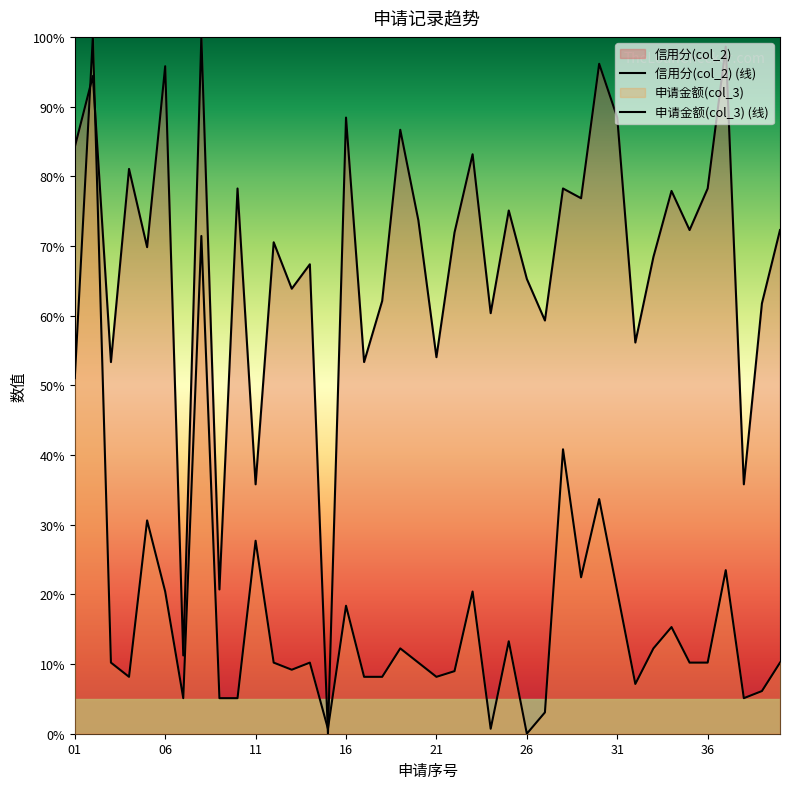

What is the difference between the maximum and minimum values in the 申请金额(col_3) series?

100.0